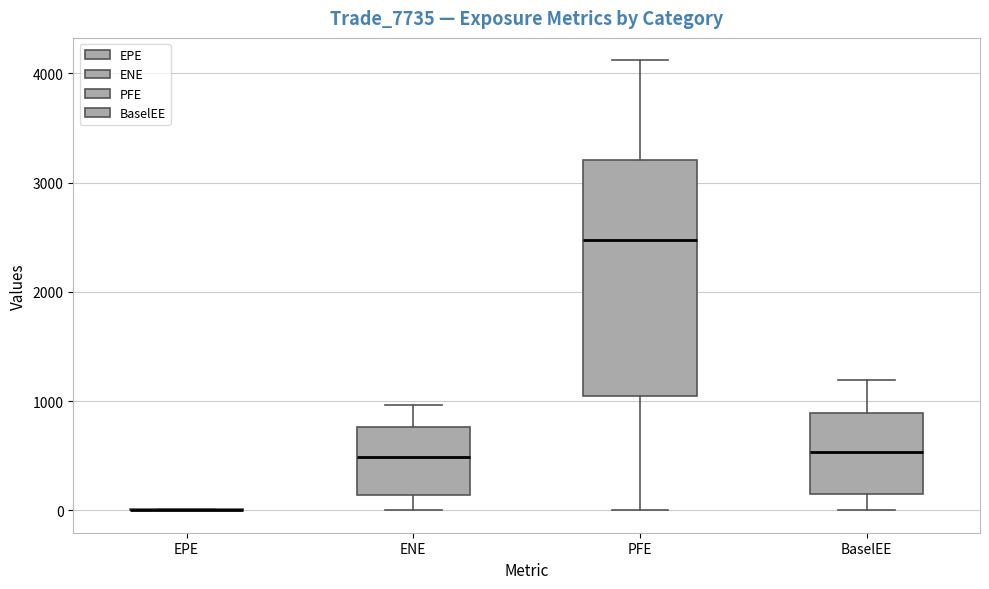

Where does the upper whisker of the box for BaselEE end on the y-axis? The values are not printed on the chart, so give them approximately, as read against the axis.

1200